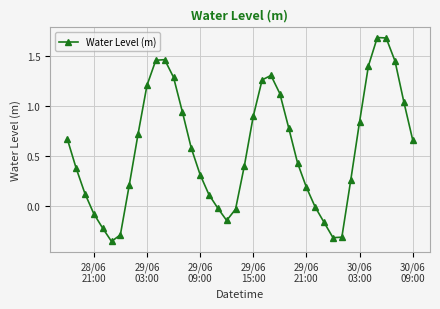

What is the difference between the second highest and minimum values?

2.0